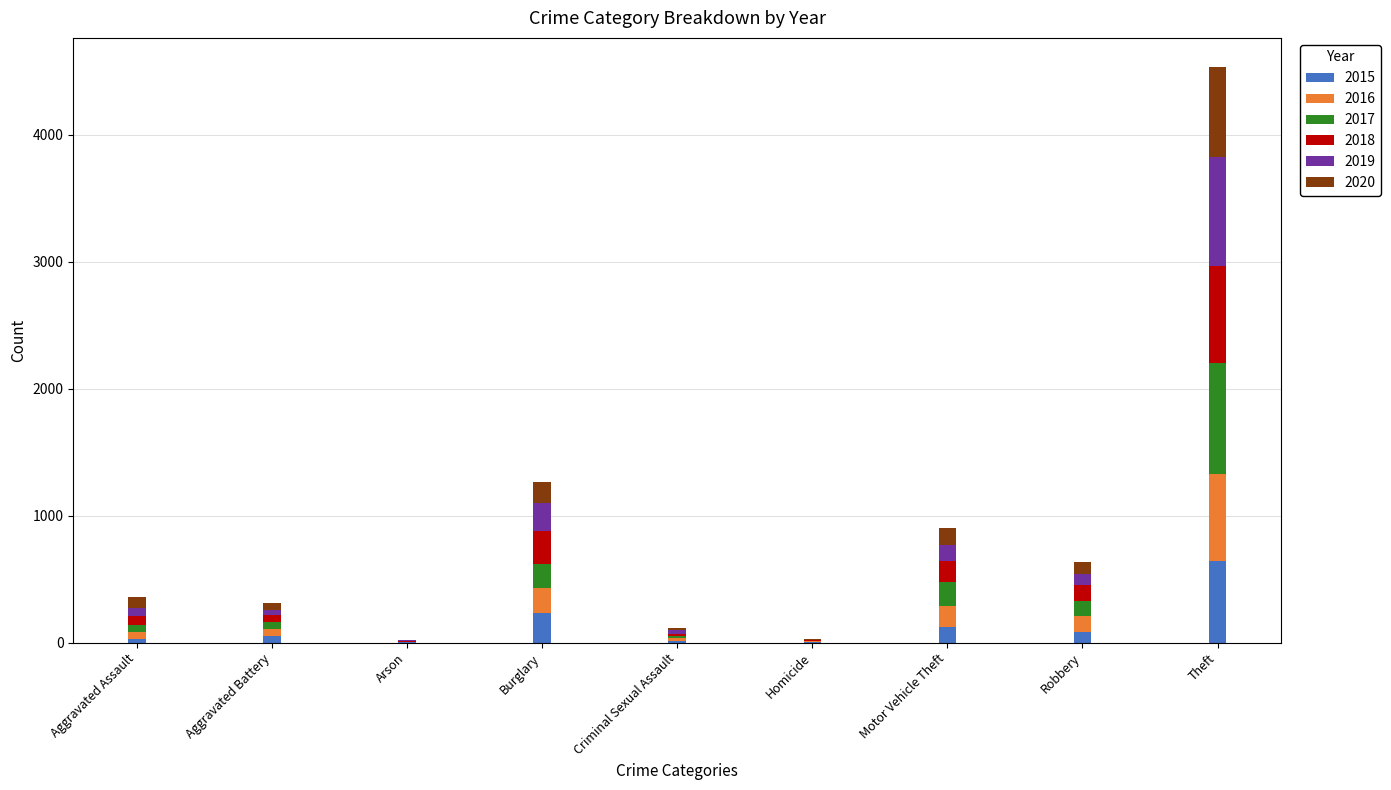

Count the number of data series in this chart.

6